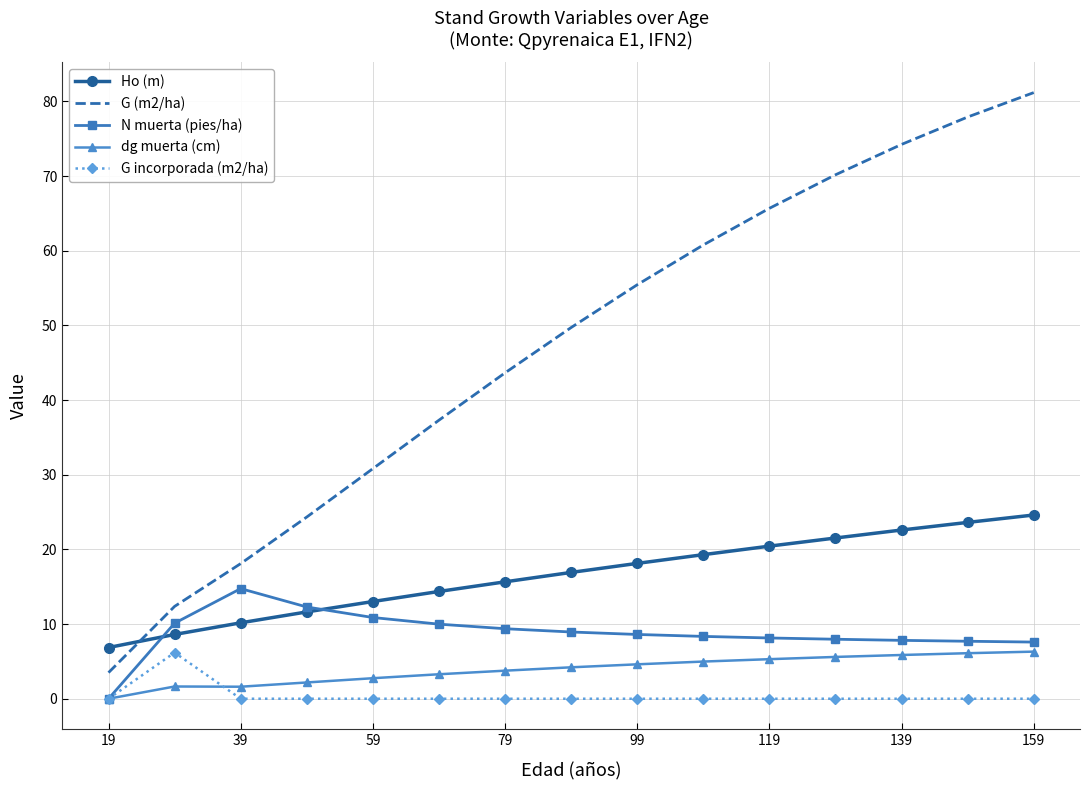

Which series has the largest total across all categories?

G (m2/ha)